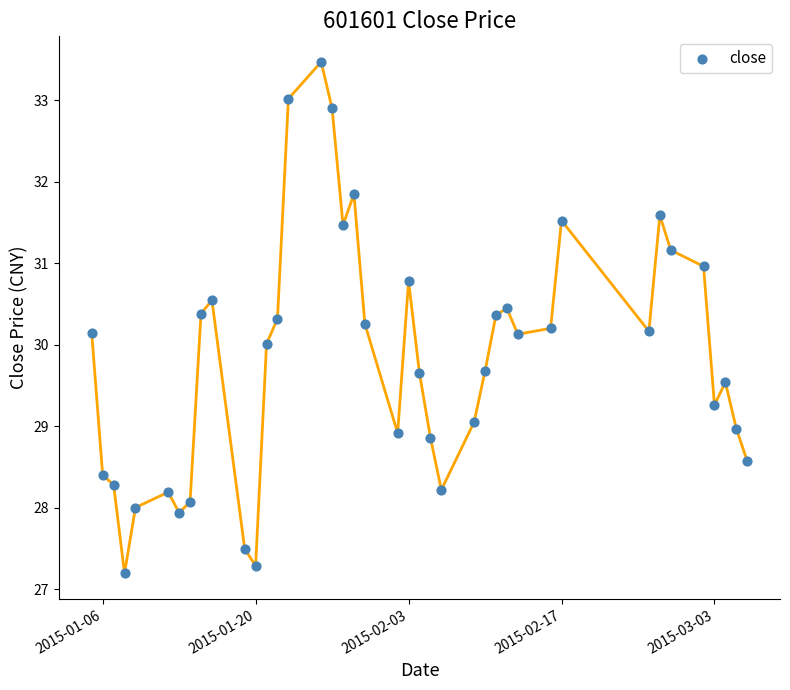

What is the range of X values (max minus min)?

60.0